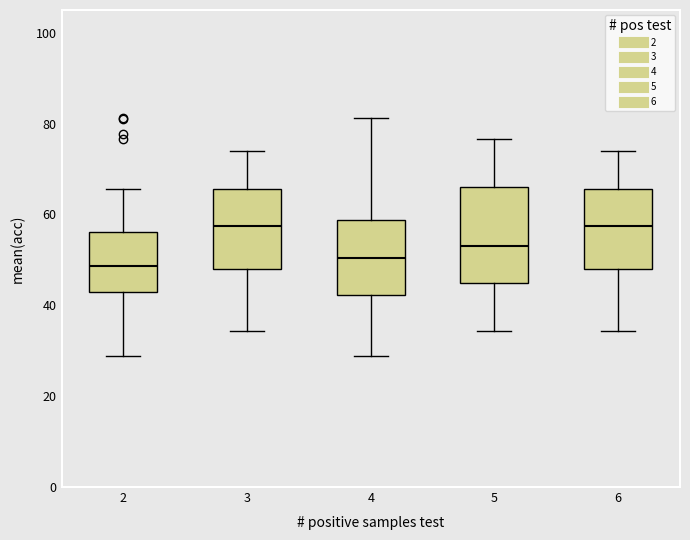

Reading left to right, transcribe this box plot: for each box, give where its median line is, the range the box spans, and where its two whiskers end, as read against the y-axis. The values are not printed on the chart, so give them approximately, as read against the axis.

2: median 48, box 42 to 56, whiskers 28 to 66
3: median 58, box 48 to 66, whiskers 34 to 74
4: median 50, box 42 to 58, whiskers 28 to 82
5: median 54, box 44 to 66, whiskers 34 to 76
6: median 58, box 48 to 66, whiskers 34 to 74